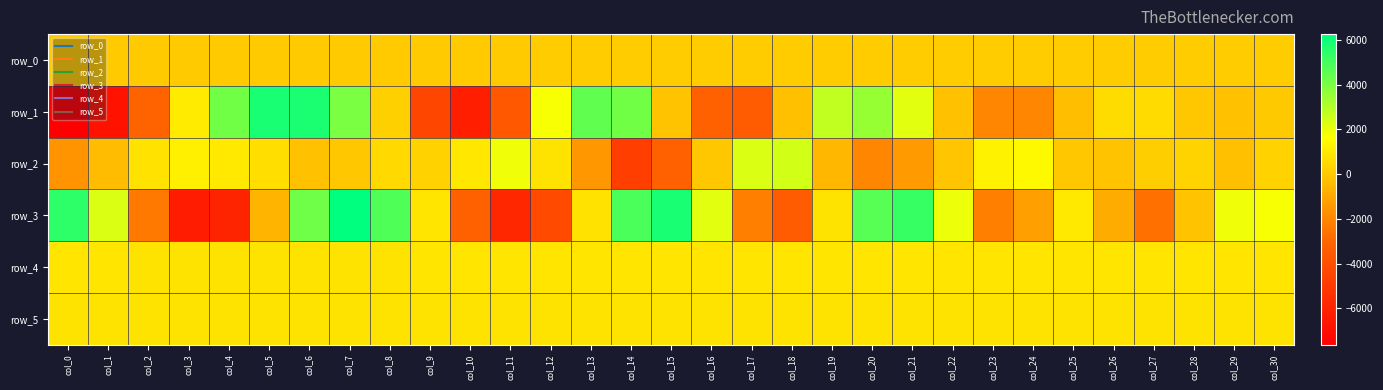

At how many categories does at least one series exceed 3474?

11